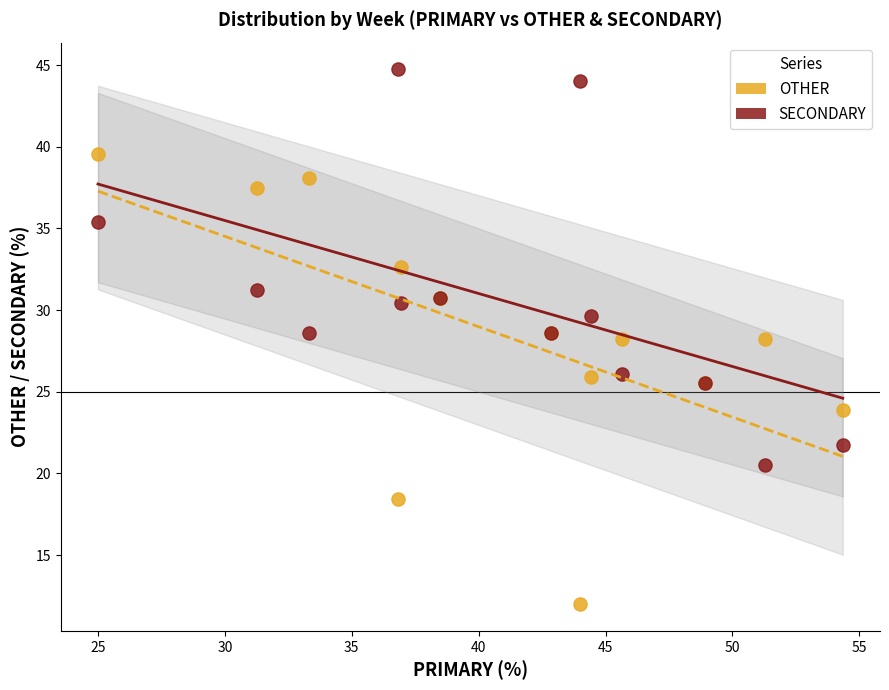

What is the X range (max minus min) for the scatter plot?

29.3